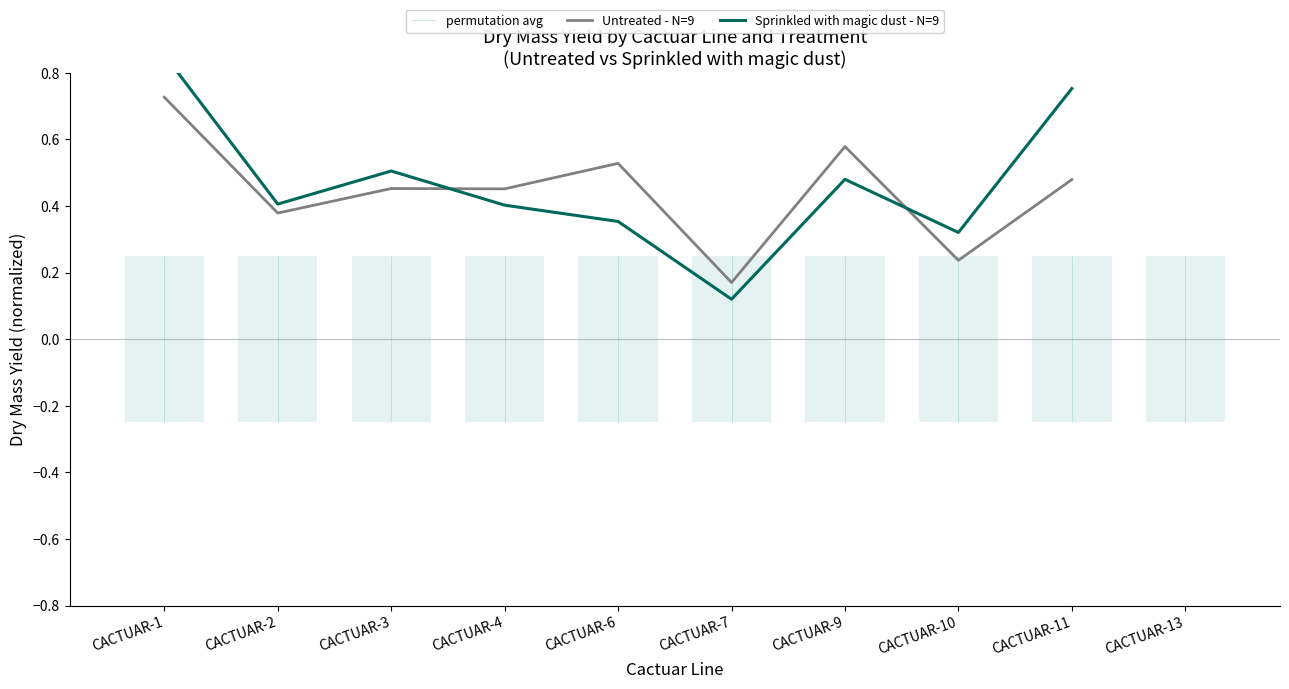

After their last crossing, which series has the higher values: Sprinkled with magic dust - N=9 or Untreated - N=9?

Sprinkled with magic dust - N=9